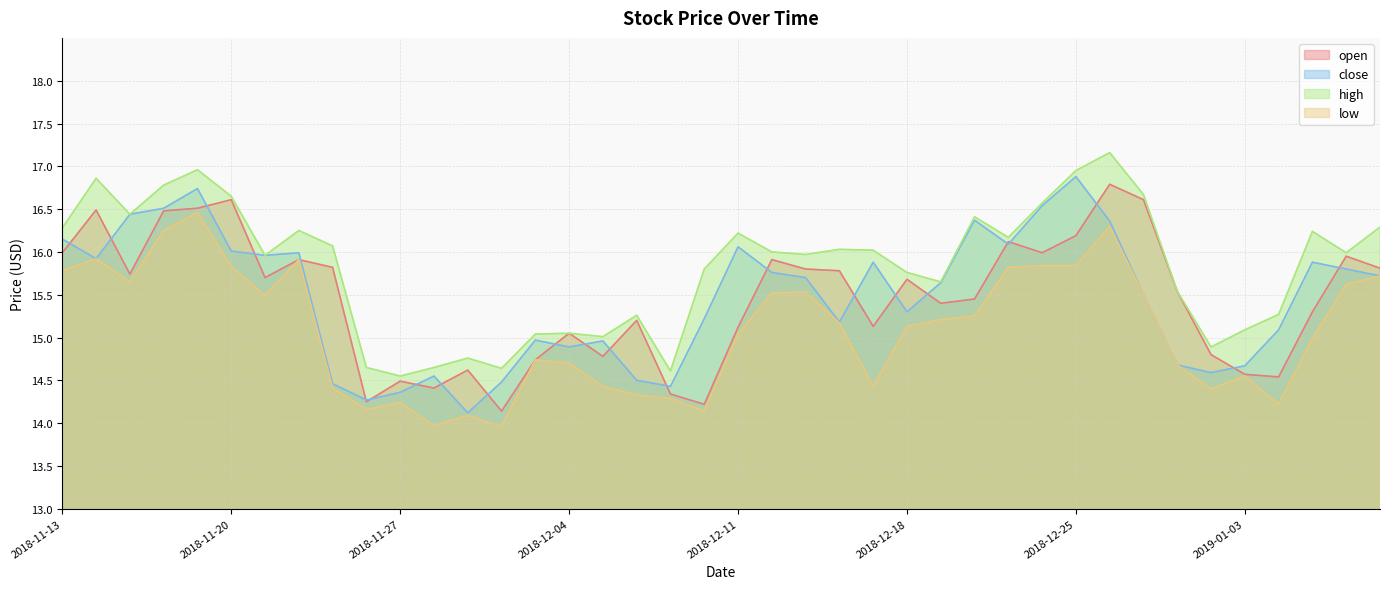

How many lines are shown in the chart?

4